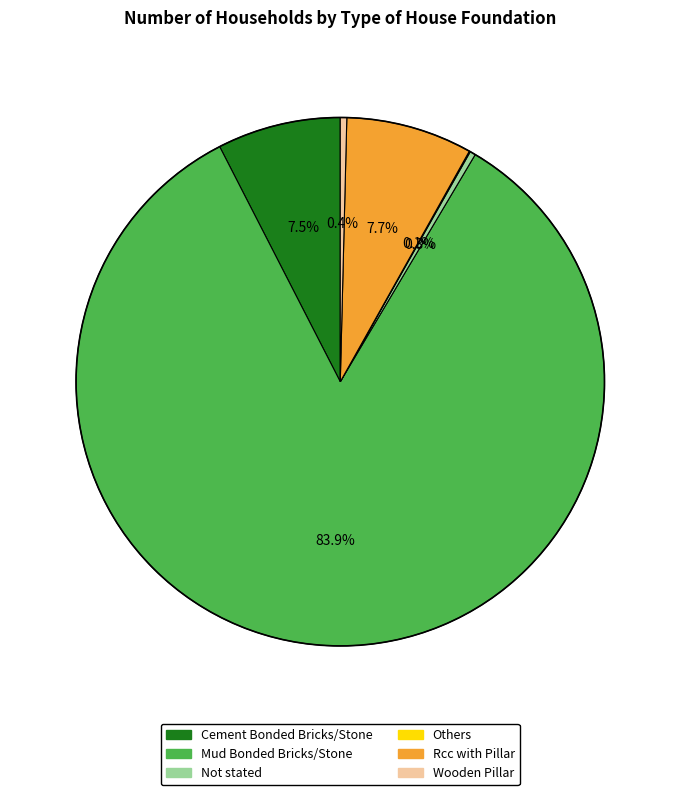

To the nearest percent, what is the difference between the largest and smallest slice percentages?

84%